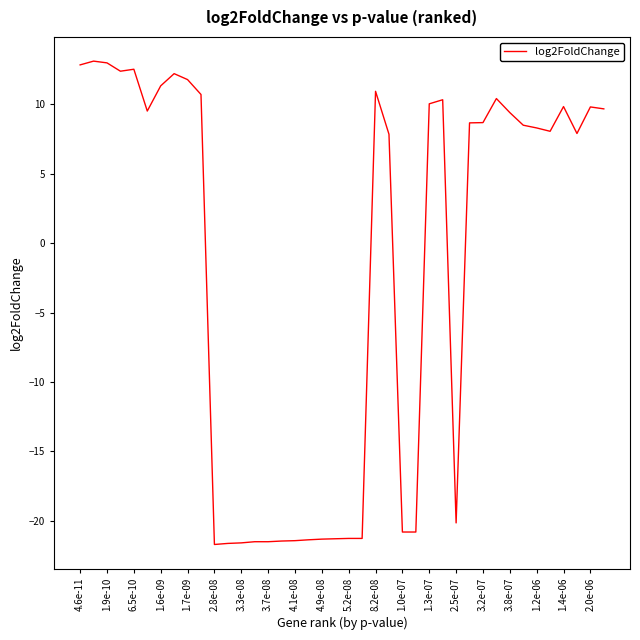

What is the greatest value displayed?

13.1